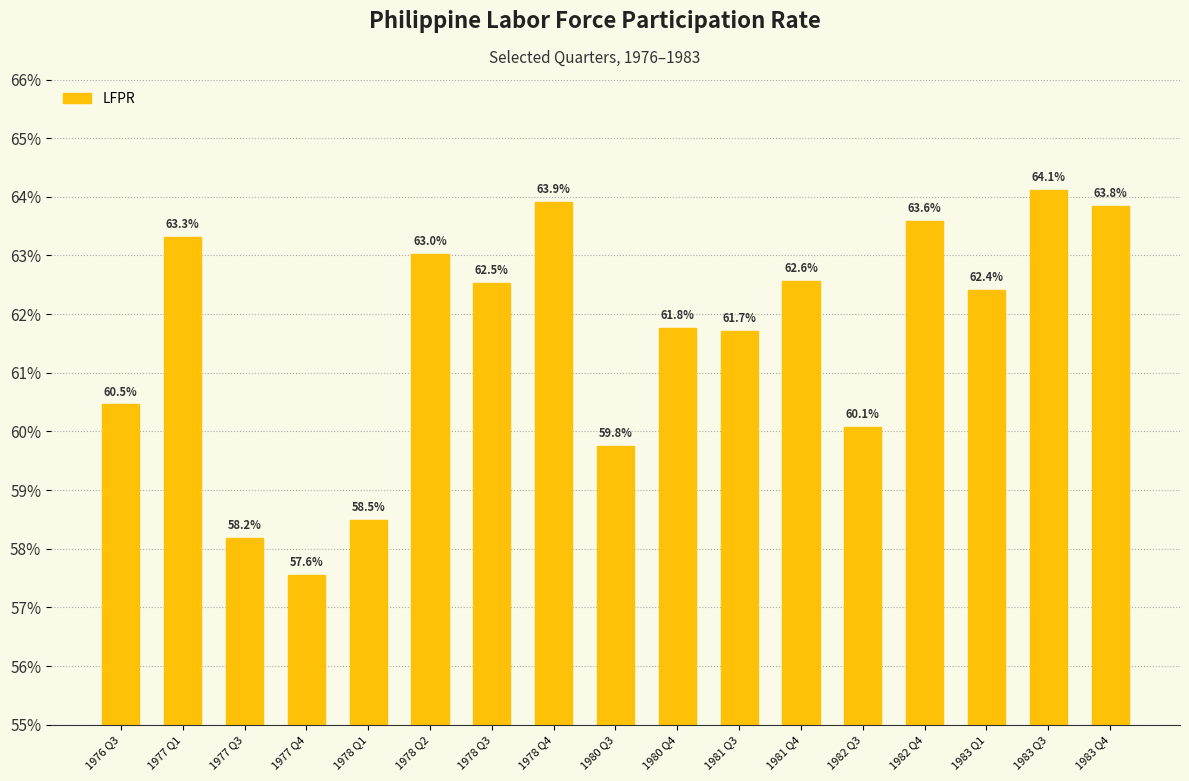

What is the label of the 13th bar from the left?

1982 Q3